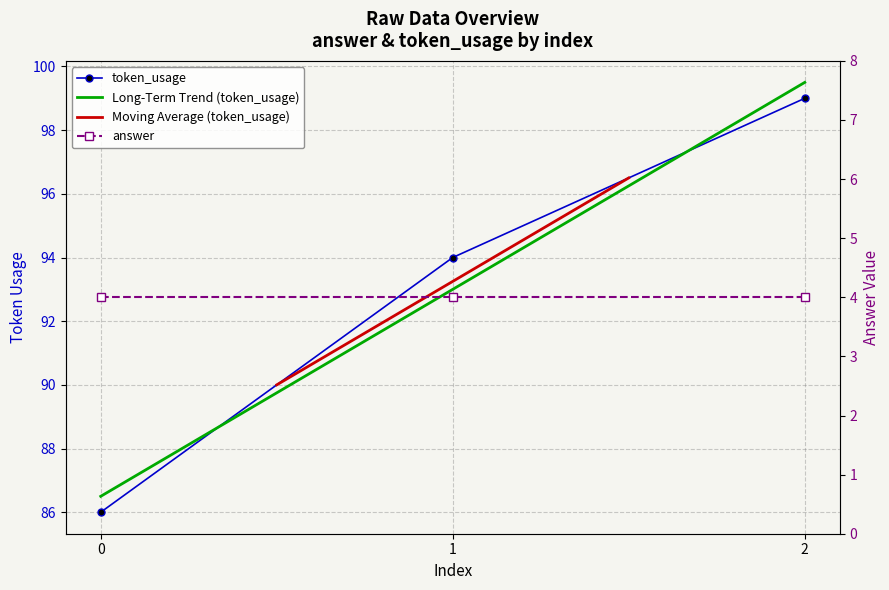

The value at 2 is 143. True or false?

False